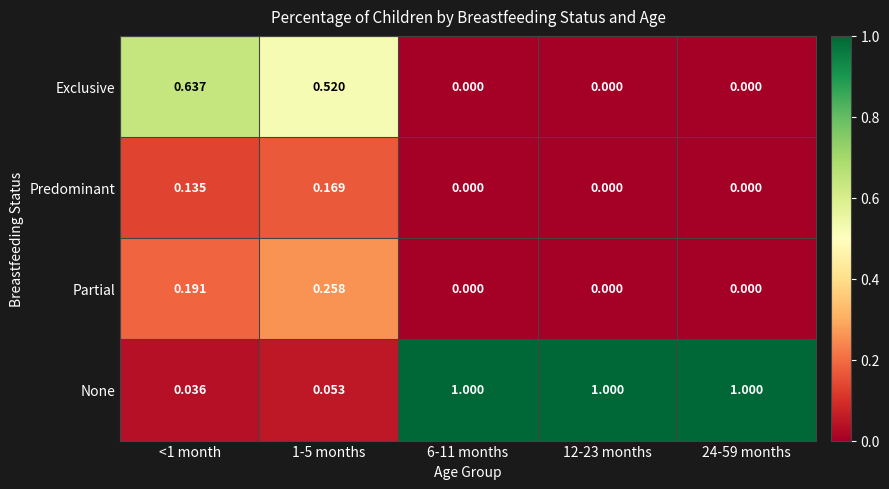

Rank the series by their maximum value, from lowest to highest.

Predominant, Partial, Exclusive, None